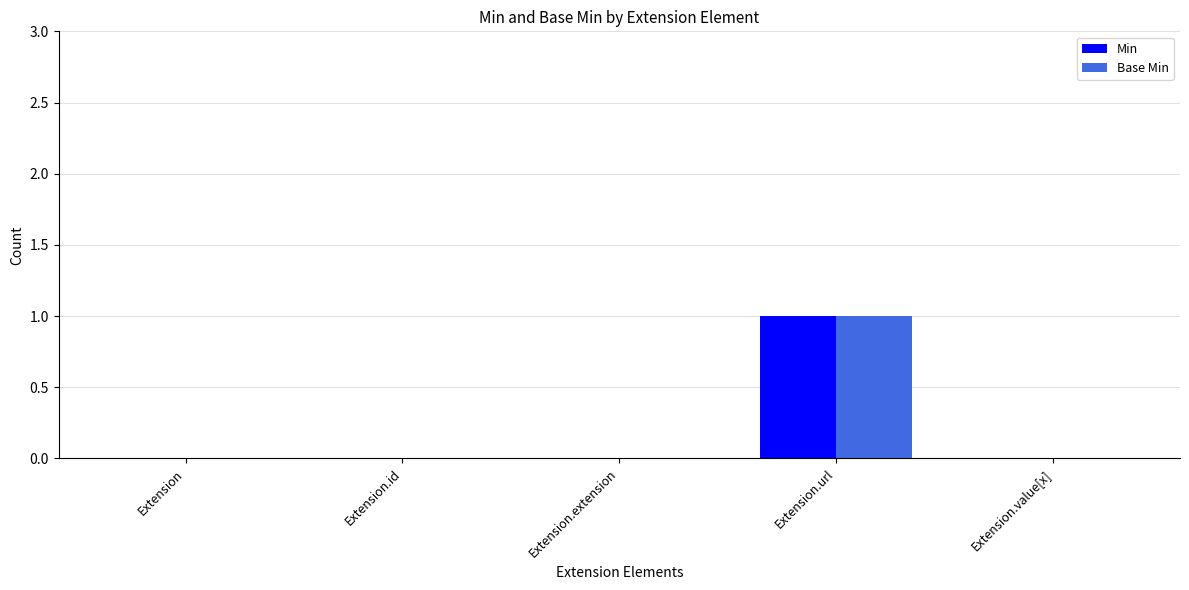

Reading right to left, list all the values displayed in this chart.

Min: Extension.value[x]=0	Extension.url=1	Extension.extension=0	Extension.id=0	Extension=0
Base Min: Extension.value[x]=0	Extension.url=1	Extension.extension=0	Extension.id=0	Extension=0